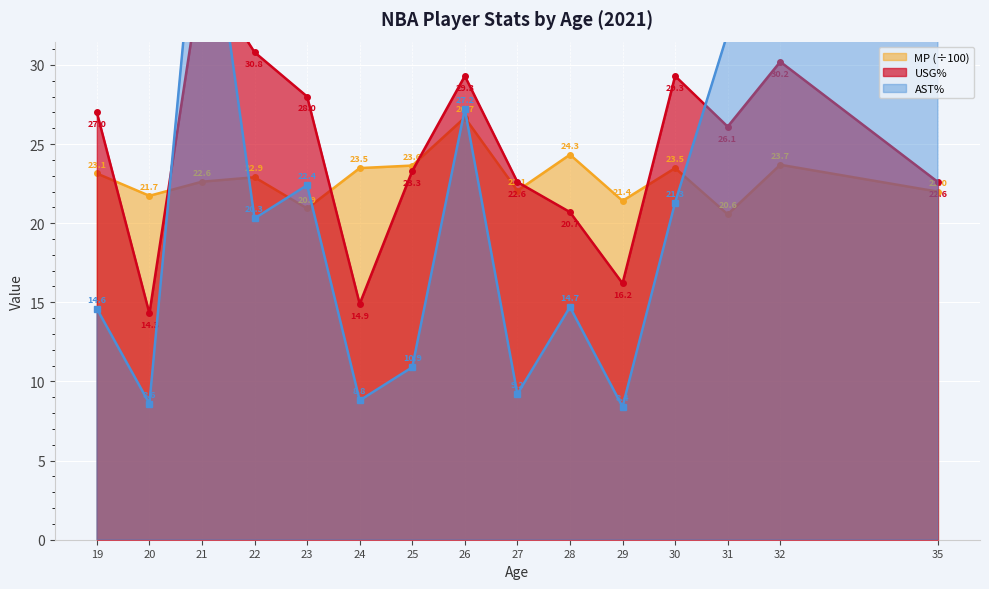

How many interior local peaks does the MP series have?

5